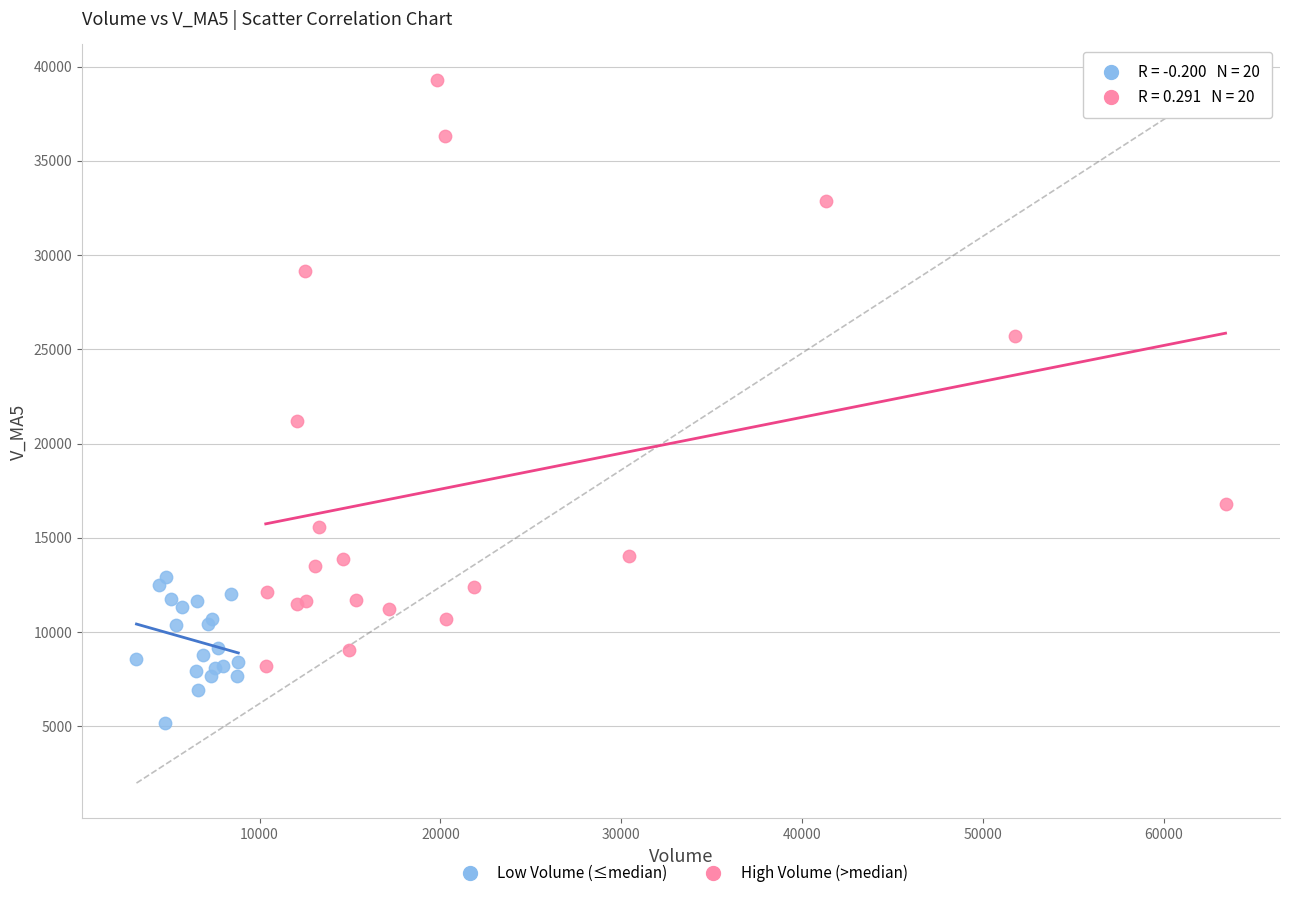

Which series contains the highest Y value?

High Volume (>median)